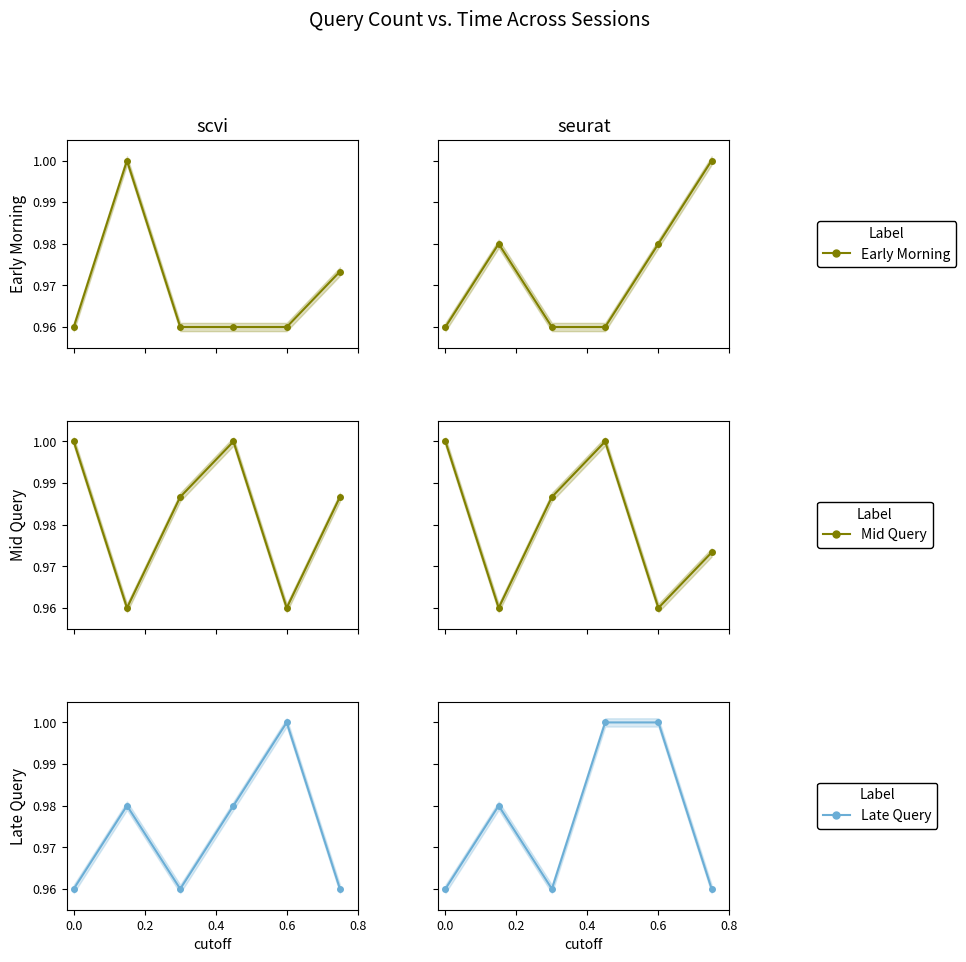

Reading right to left, what are all the values shown in this chart?

Early Morning: 1.0	1.0	1.0	1.0	1.0	1.0
Mid Query: 1.0	1.0	1.0	1.0	1.0	1.0
Late Query: 1.0	1.0	1.0	1.0	1.0	1.0